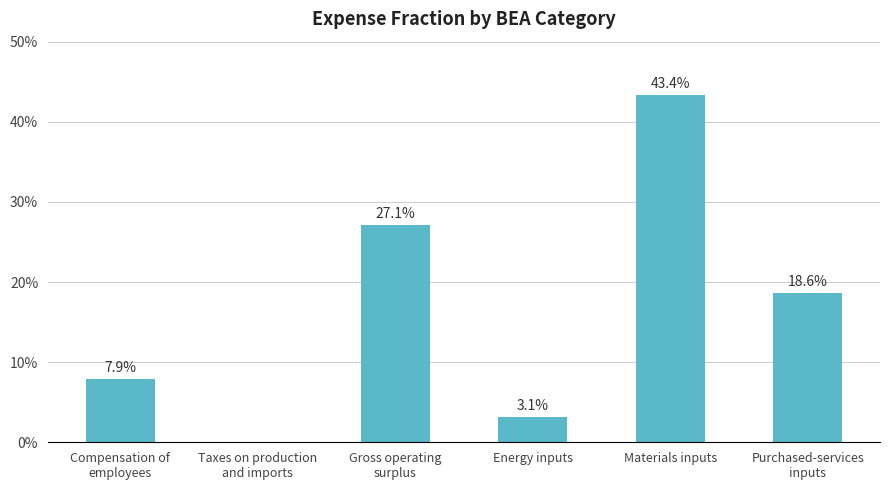

What is the change in value from Compensation of
employees to Energy inputs?

-4.8